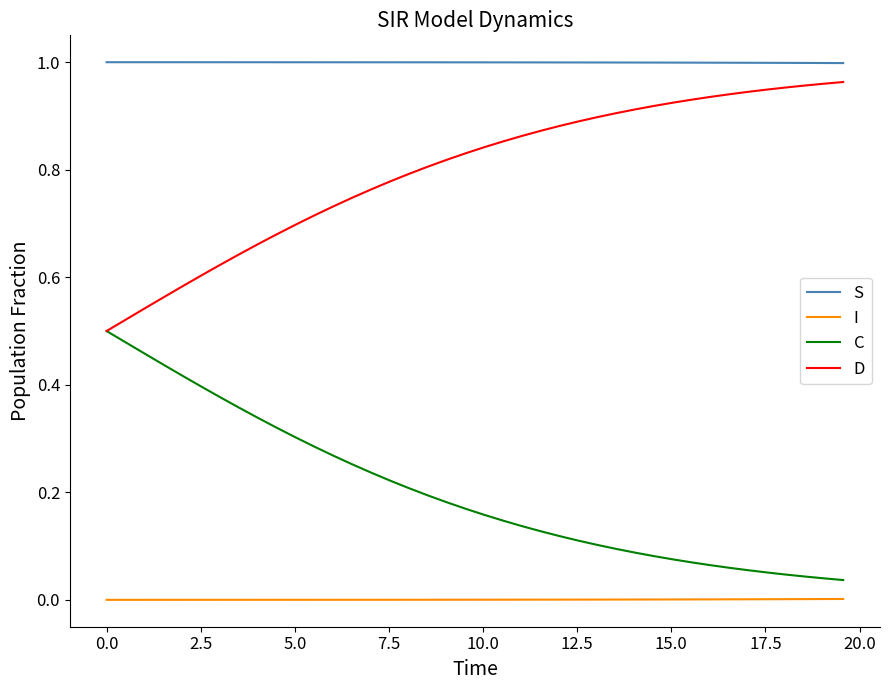

What are all the series names shown in the legend?

S, I, C, D